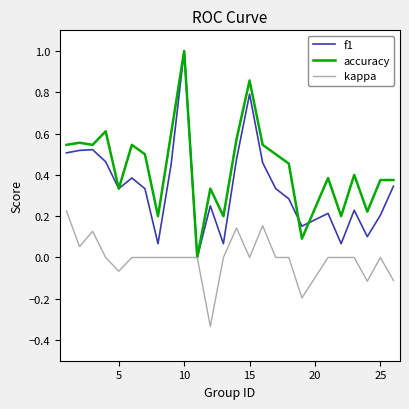

Rank the series by their average value, from lowest to highest.

kappa, f1, accuracy